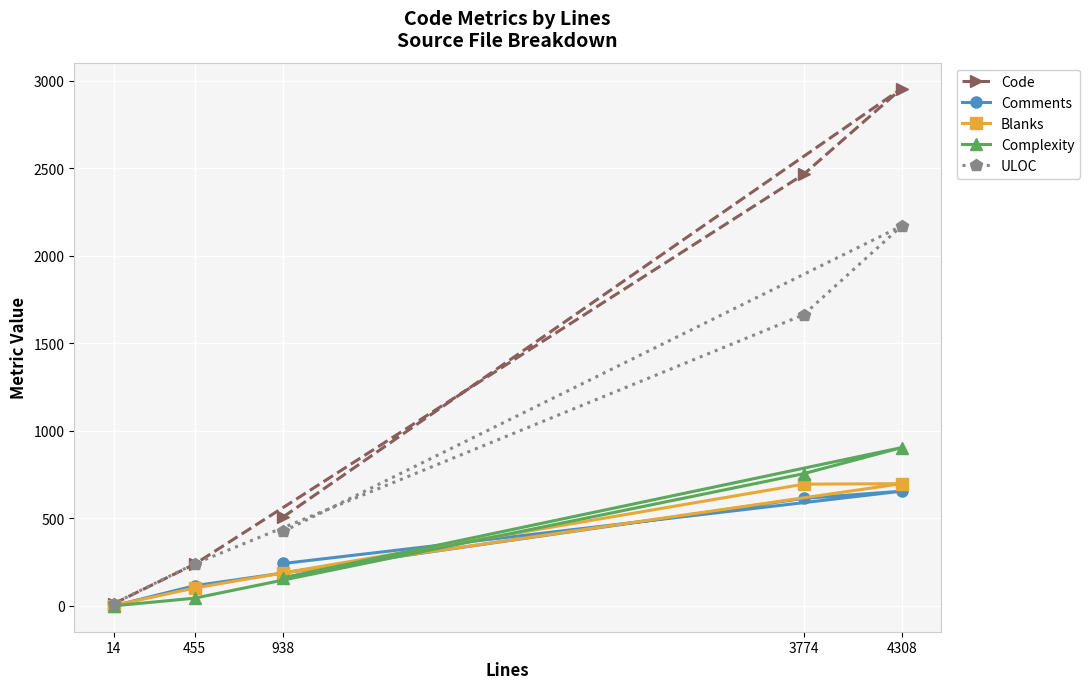

Which series has the widest spread of values?

Code